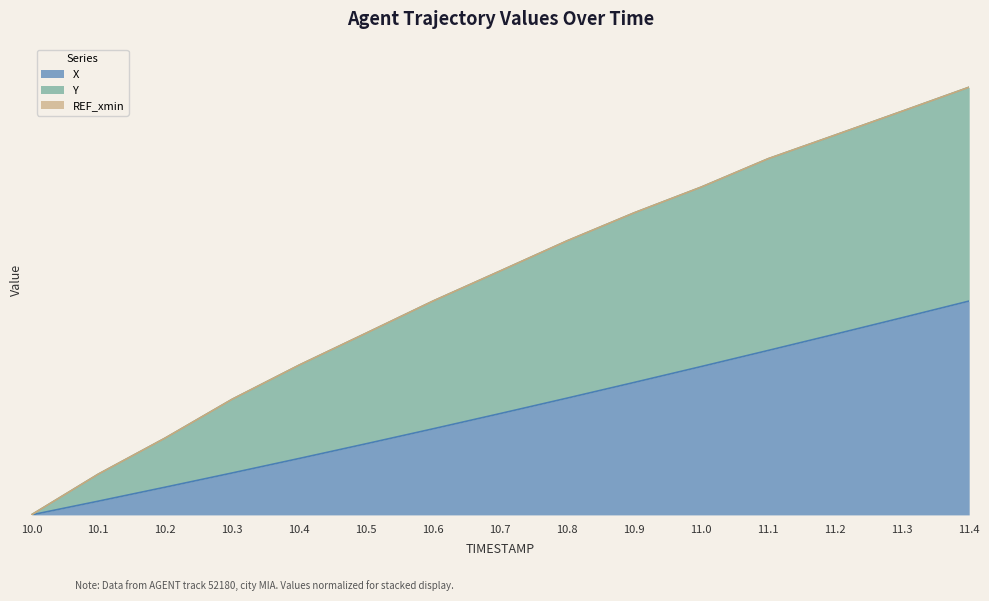

Reading left to right, transcribe all the data shown in this chart.

X: 10.0=0.0	10.1=0.1	10.2=0.1	10.3=0.2	10.4=0.3	10.5=0.3	10.6=0.4	10.7=0.5	10.8=0.5	10.9=0.6	11.0=0.7	11.1=0.8	11.2=0.8	11.3=0.9	11.4=1.0
Y: 10.0=0.0	10.1=0.2	10.2=0.4	10.3=0.5	10.4=0.7	10.5=0.9	10.6=1.0	10.7=1.1	10.8=1.3	10.9=1.4	11.0=1.5	11.1=1.7	11.2=1.8	11.3=1.9	11.4=2.0